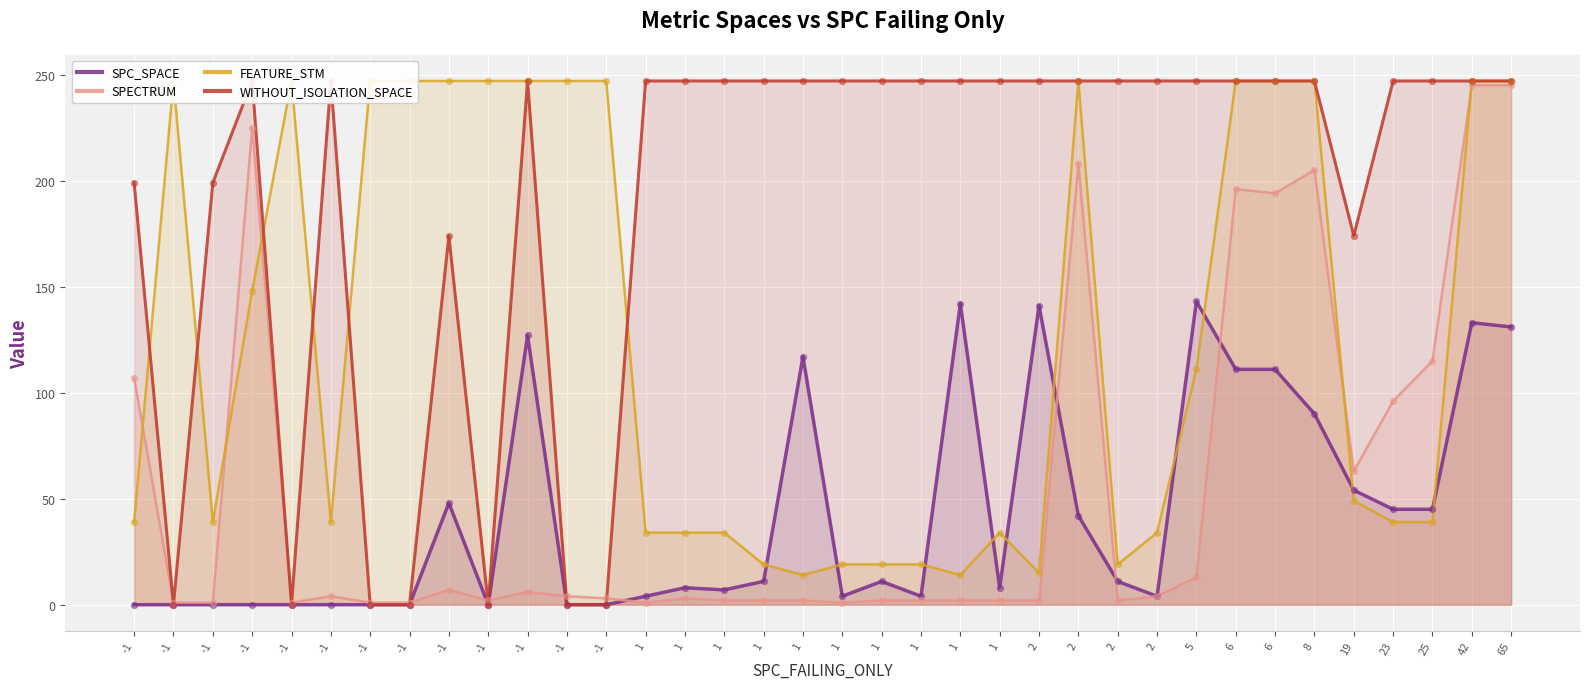

Which series reaches the maximum Y coordinate?

FEATURE_STM